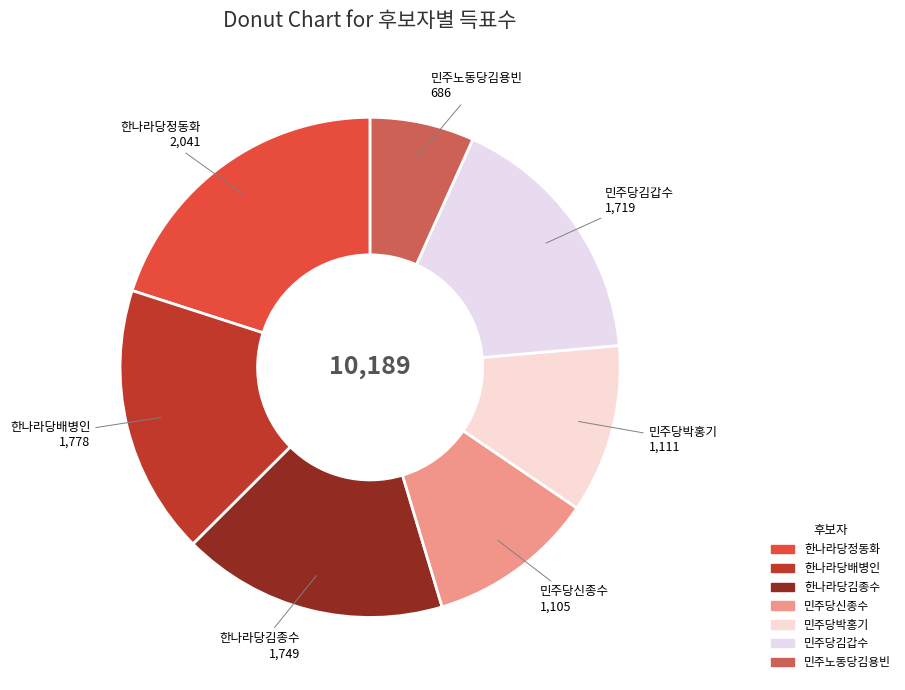

Which has a higher value, 민주당김갑수 or 민주노동당김용빈?

민주당김갑수